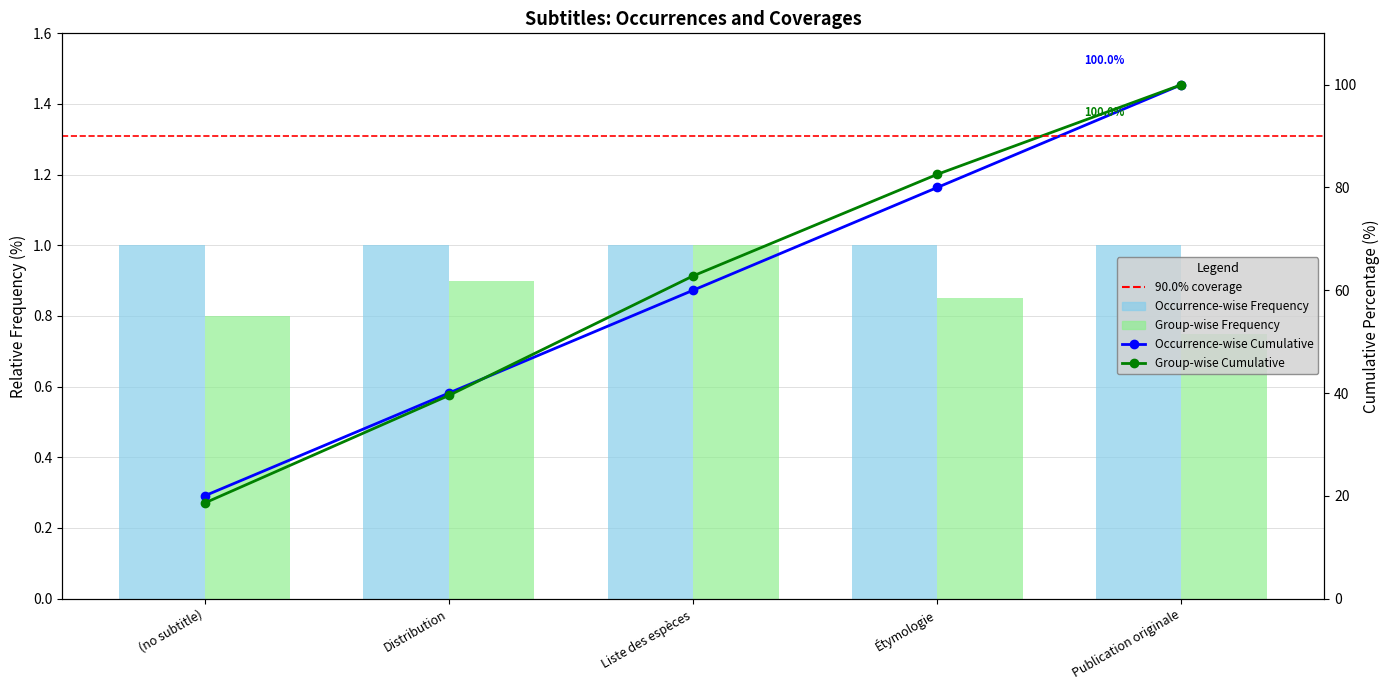

Rank the categories by value from lowest to highest.

Publication originale, (no subtitle), Étymologie, Distribution, Liste des espèces